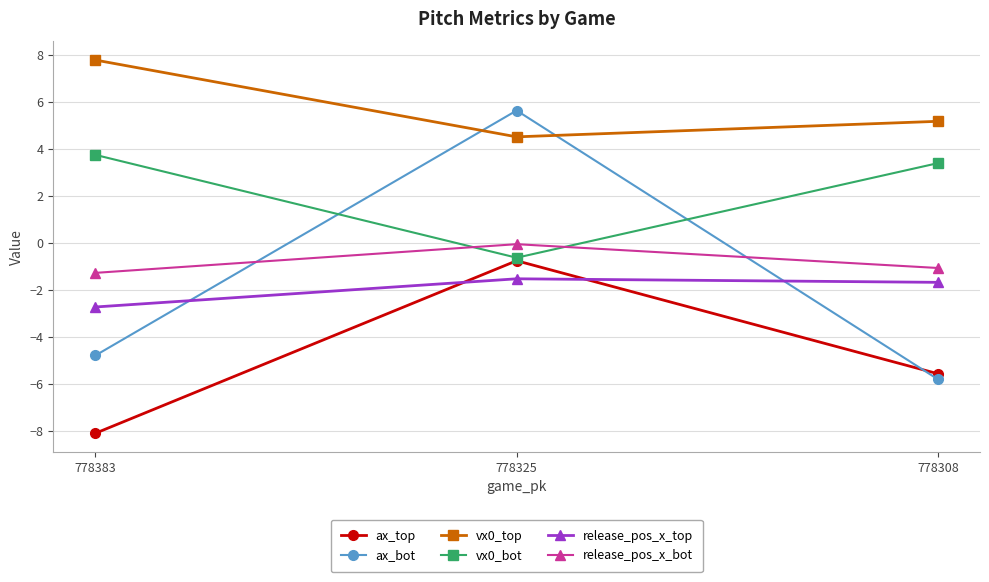

Is the value of vx0_top at 778325 greater than the value of ax_top at 778325?

Yes